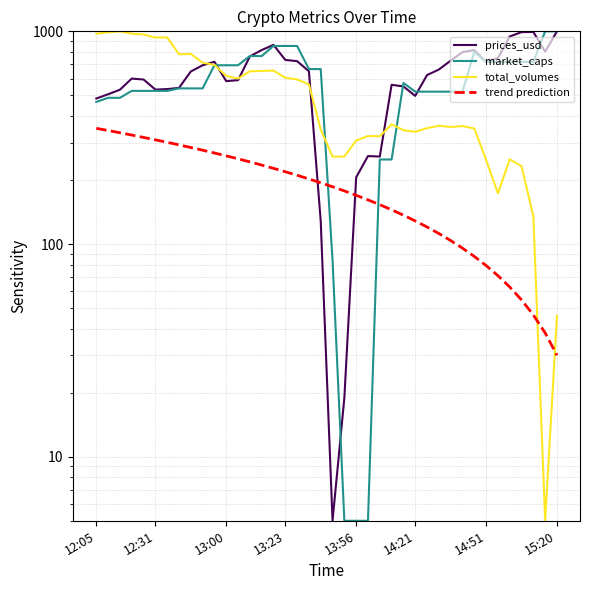

Read the market_caps value at 13:23.

853.6